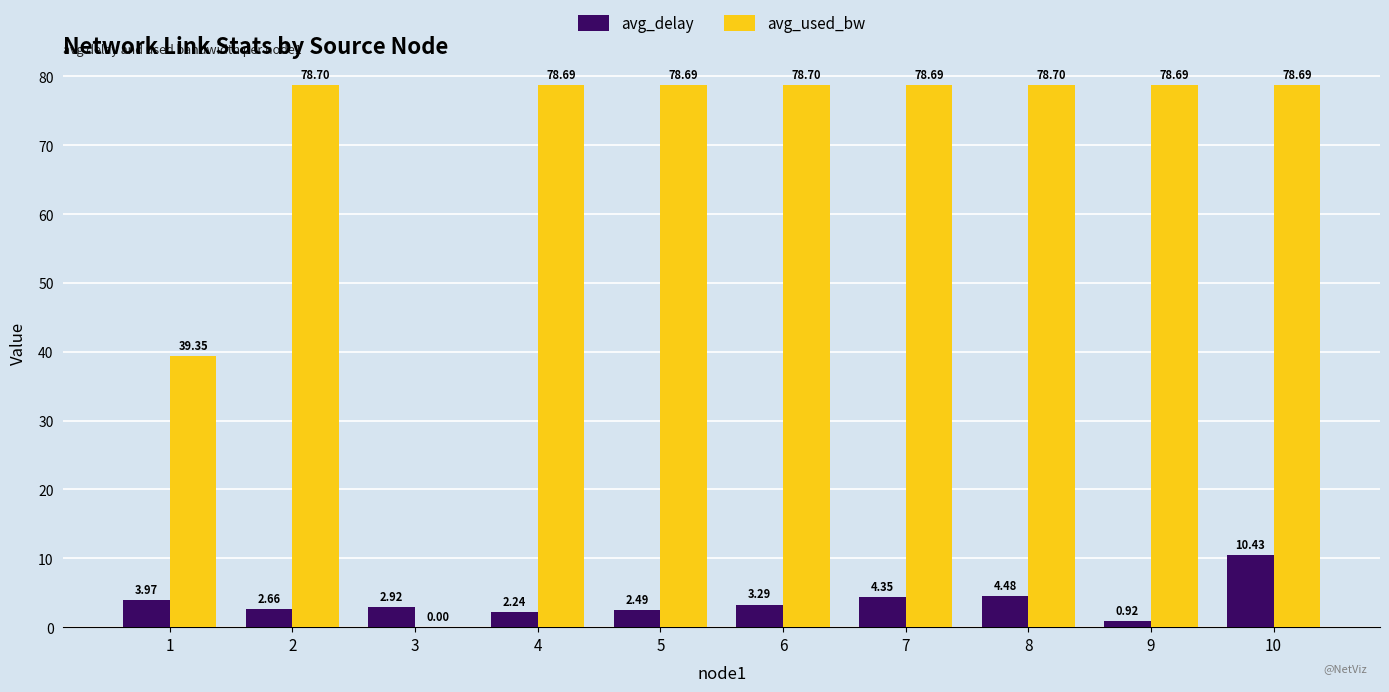

How many values in avg_used_bw are above zero?

9